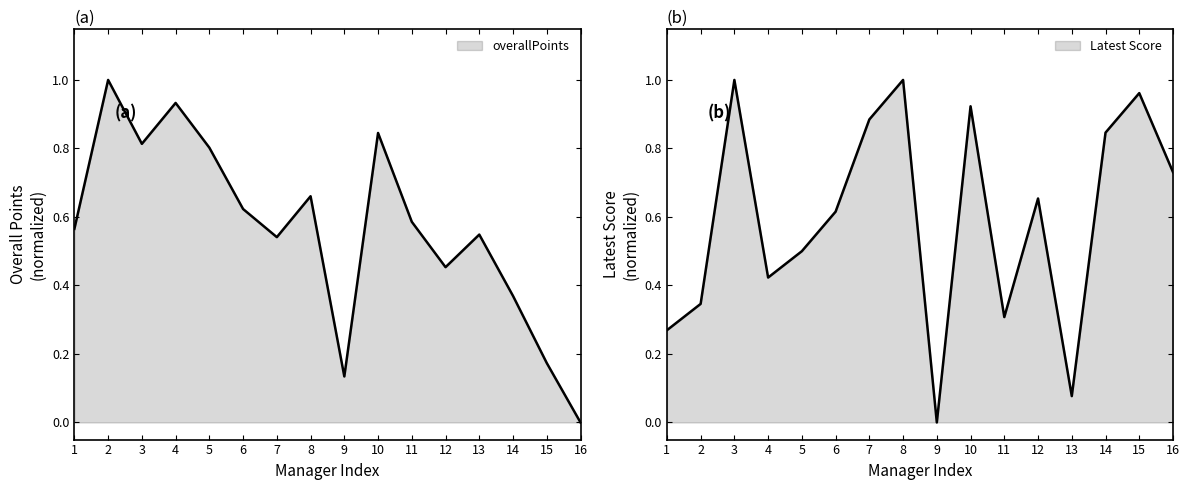

Does the chart display data point markers on the line(s)?

No